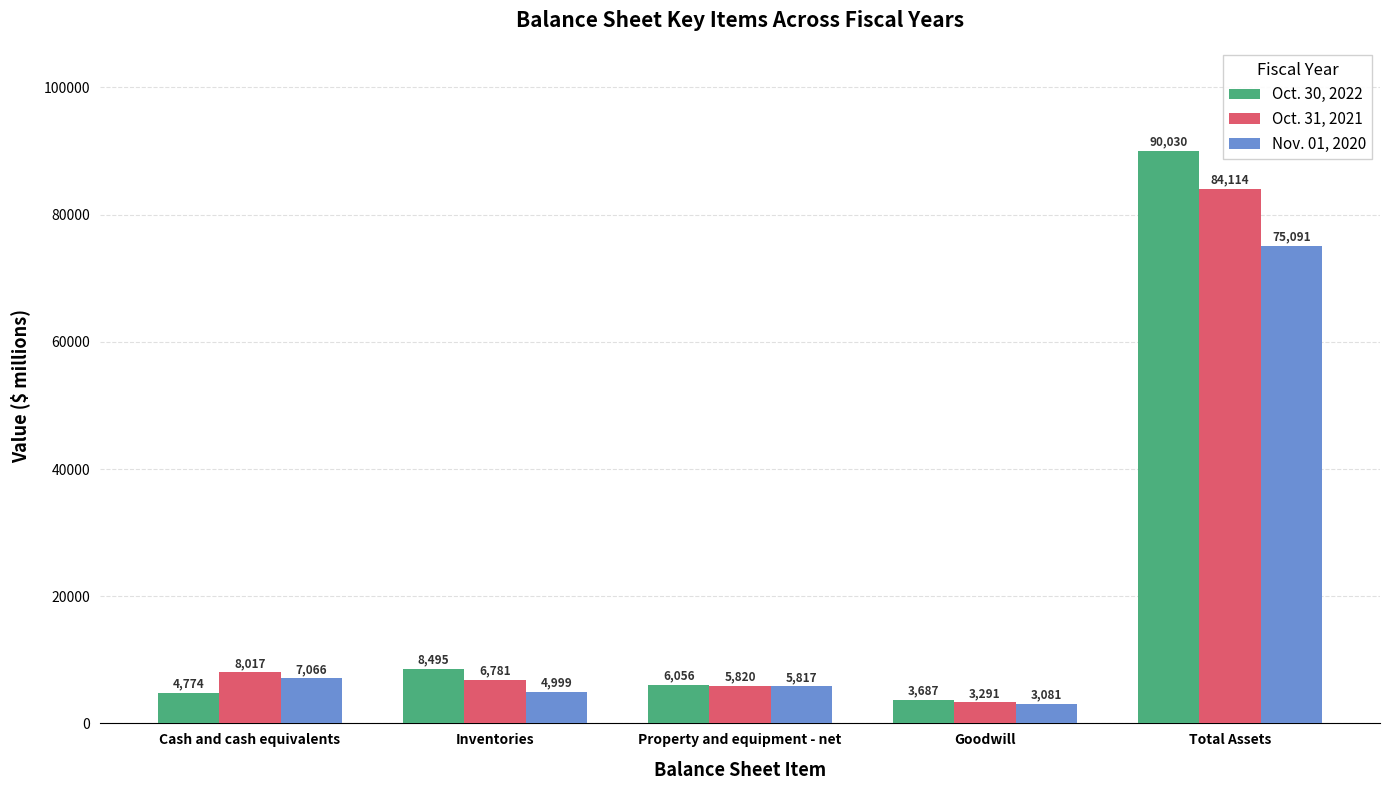

What is the average value of the Nov. 01, 2020 series?

19211